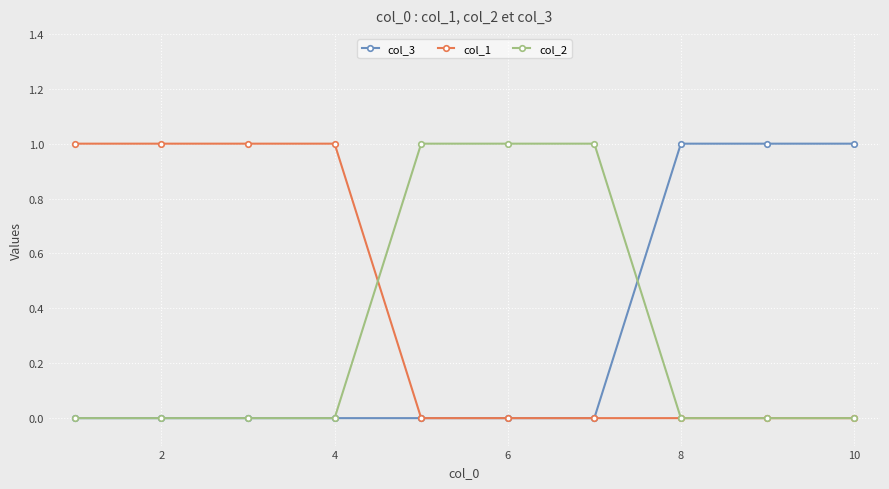

Which series has the largest total across all categories?

col_1